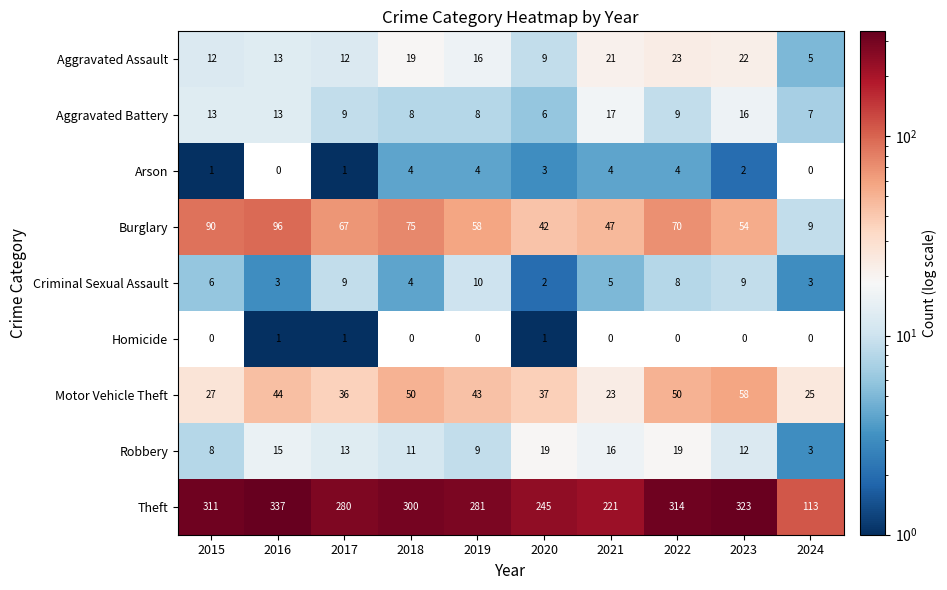

What is the sum of the Burglary values at 2023 and 2015?

144